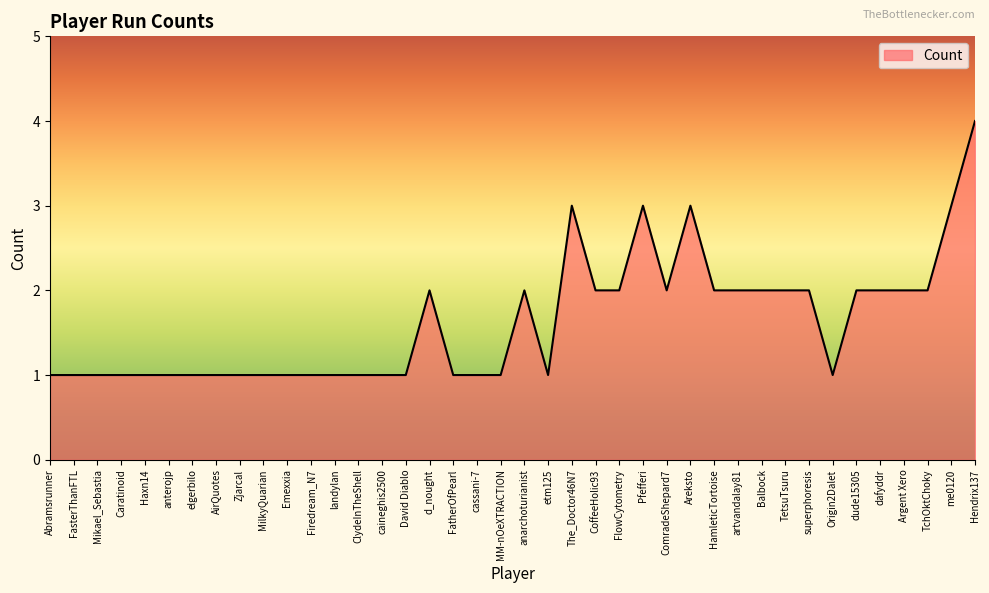

What is the change in value from landylan to Argent Xero?

+1